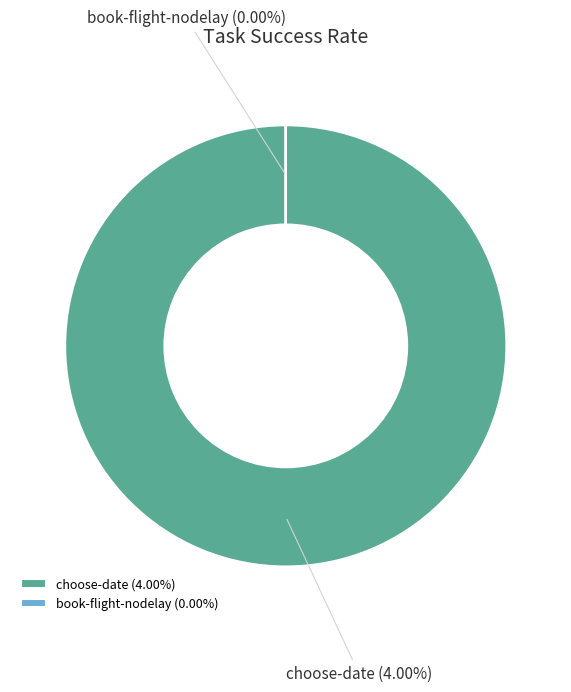

The choose-date slice represents 99% of the pie. True or false?

False